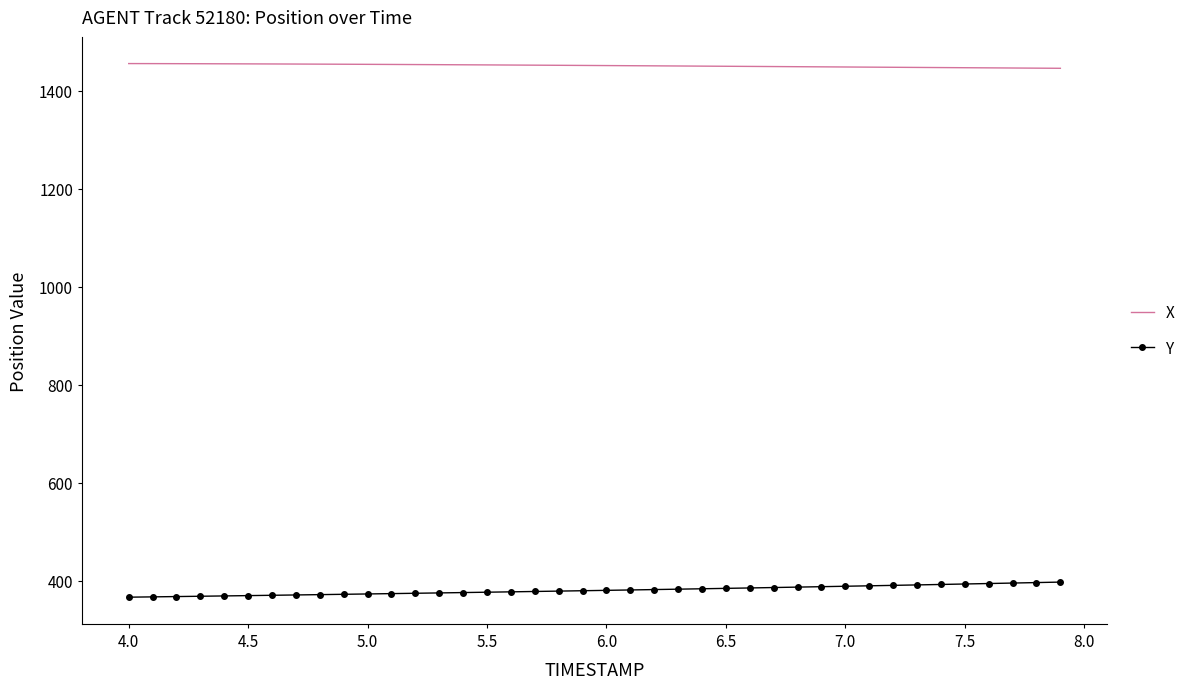

What is the maximum value for Y?

397.5